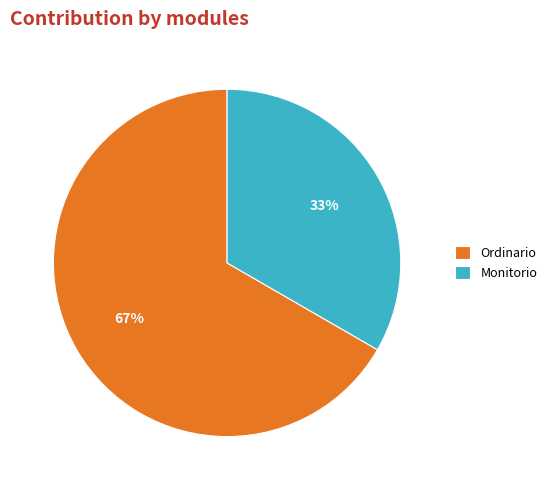

To the nearest percent, what is the combined percentage of Ordinario and Monitorio?

100%